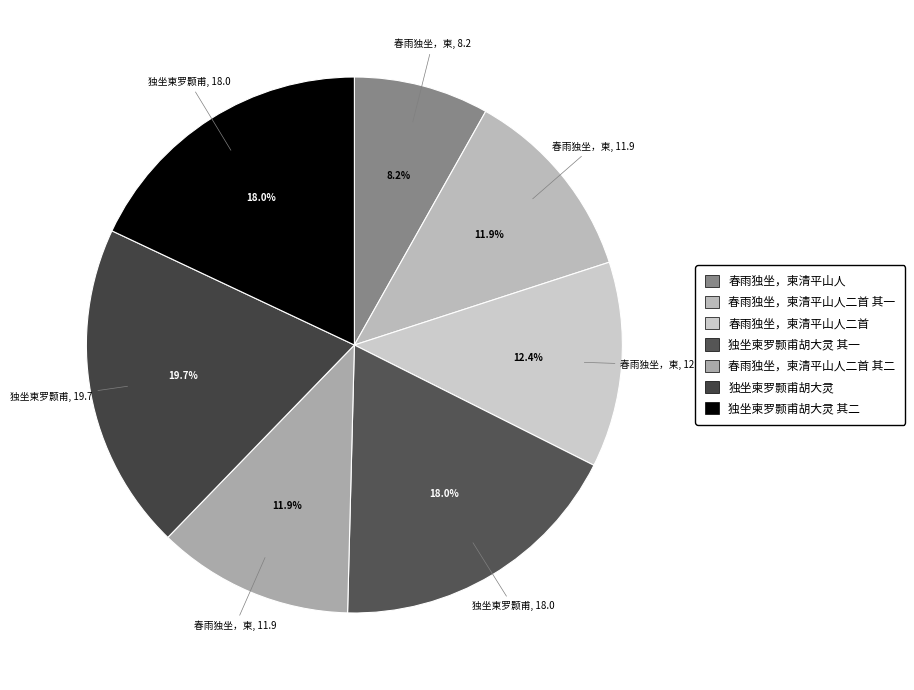

How many slices are in this pie chart?

7